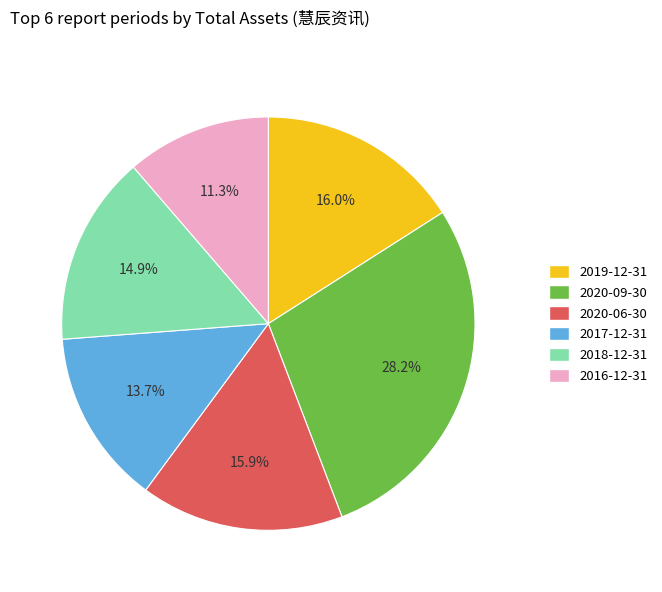

Does any single category account for the majority?

No